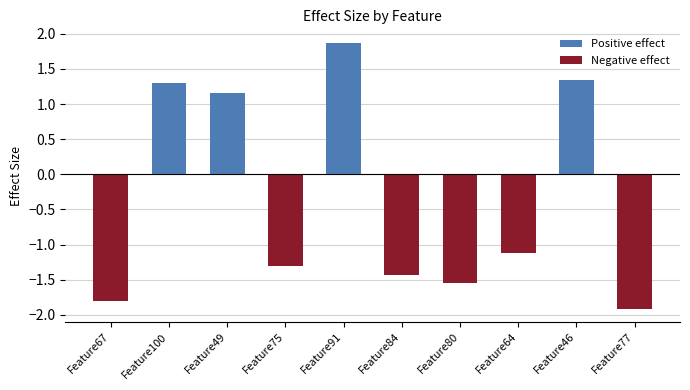

Count the number of data series in this chart.

2